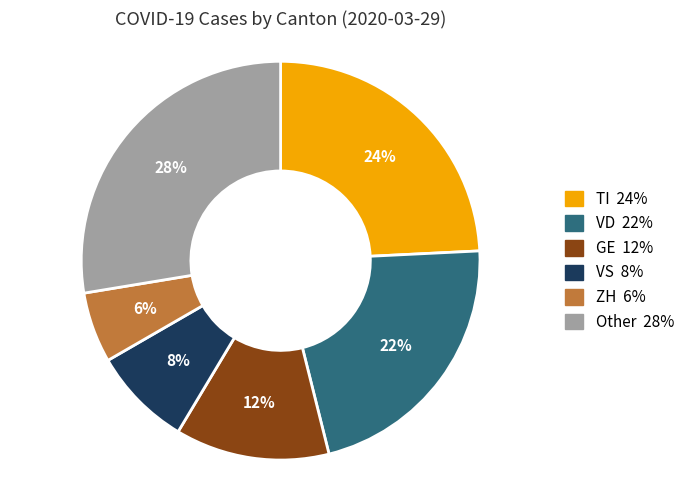

To the nearest percent, what is the difference between the largest and smallest slice percentages?

22%